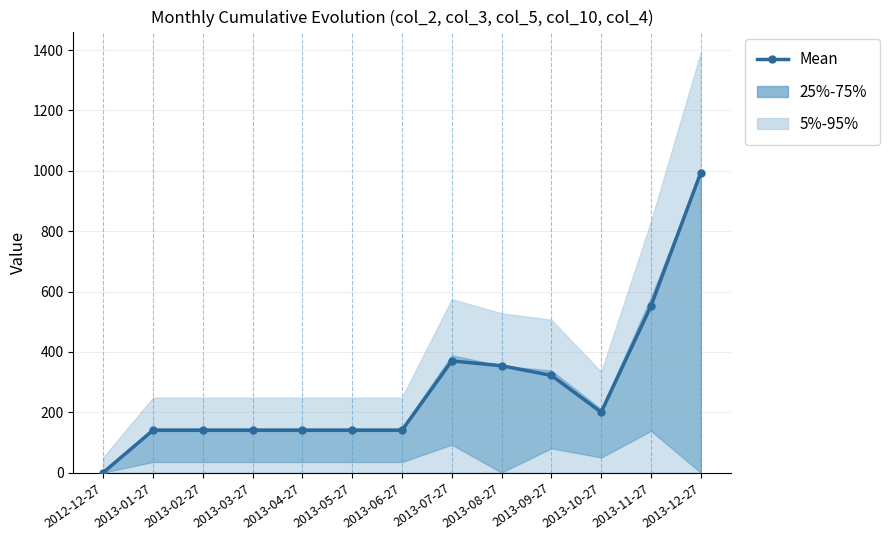

Is it true that the value at 2013-10-27 is 200?

True